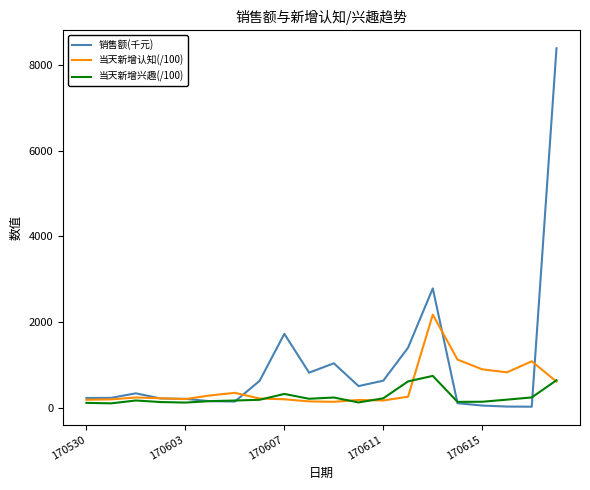

Which series has the largest total across all categories?

销售额(千元)